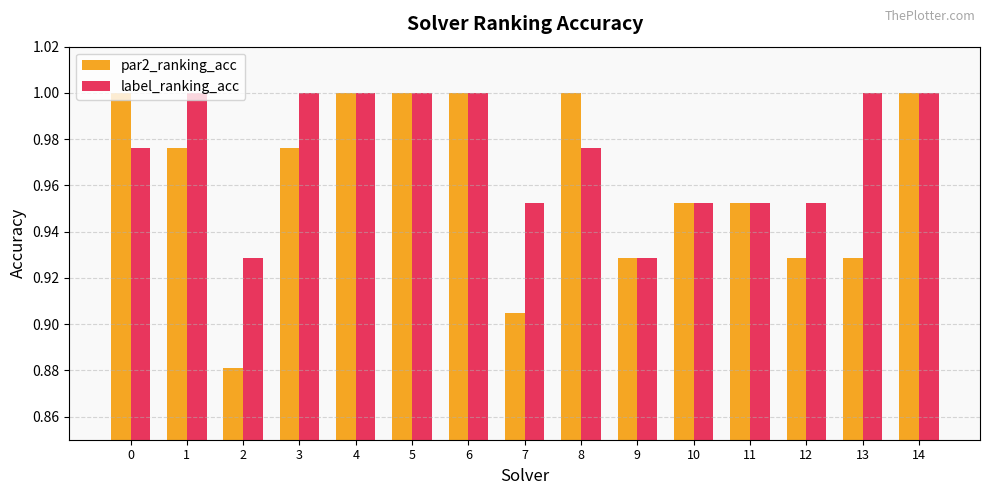

How many distinct data groups are displayed?

2